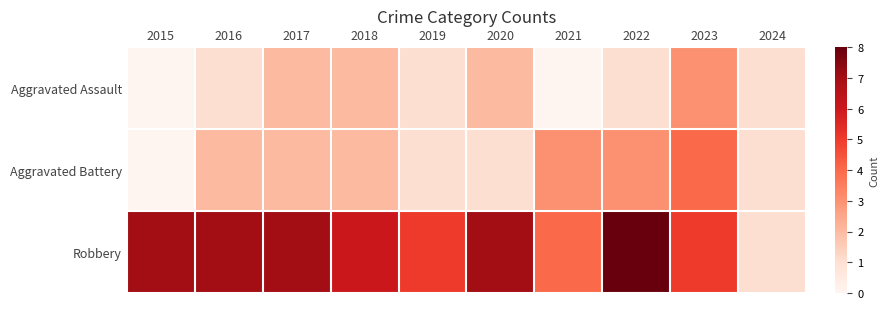

Which category has the highest value across all series?

2022